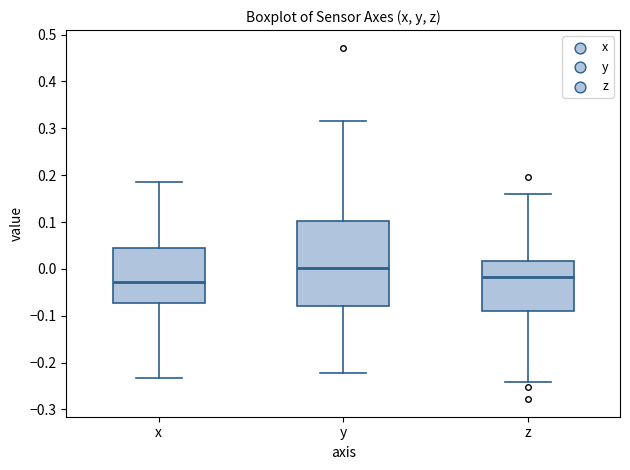

Comparing the boxes themselves (not the whiskers), which one is the tallest?

y